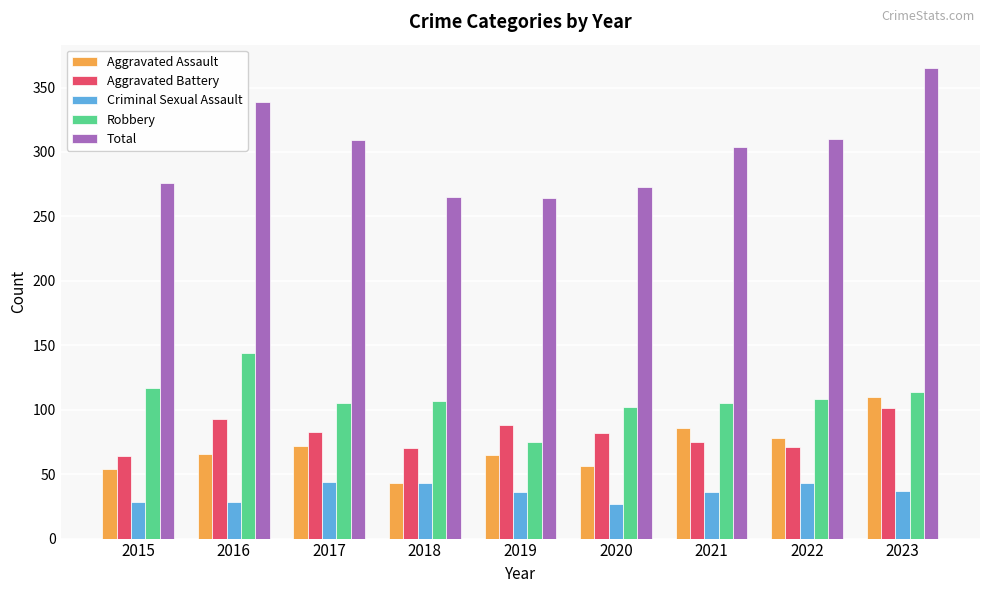

How many series are shown in this chart?

5